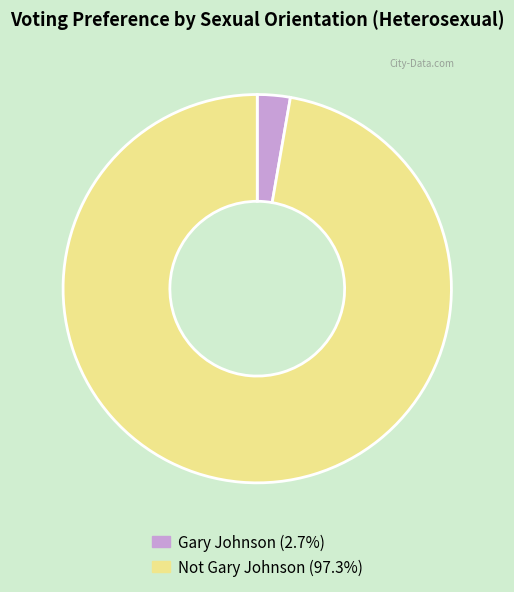

Approximately how many times larger is the value at Not Gary Johnson compared to Gary Johnson?

35.6